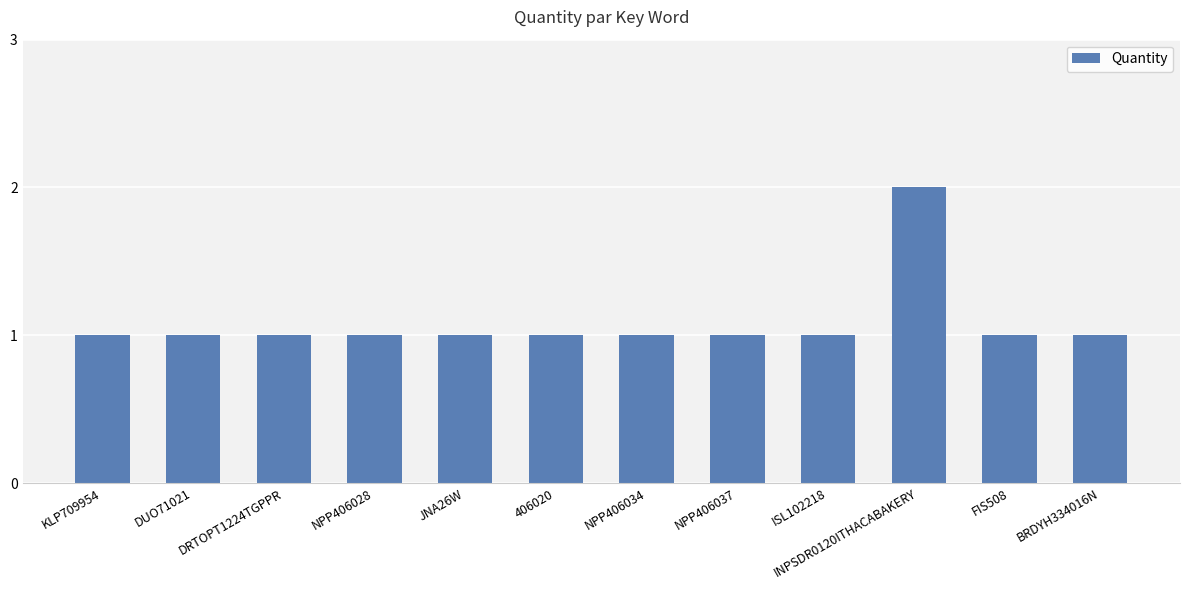

What is the value of the 6th bar from the left?

1